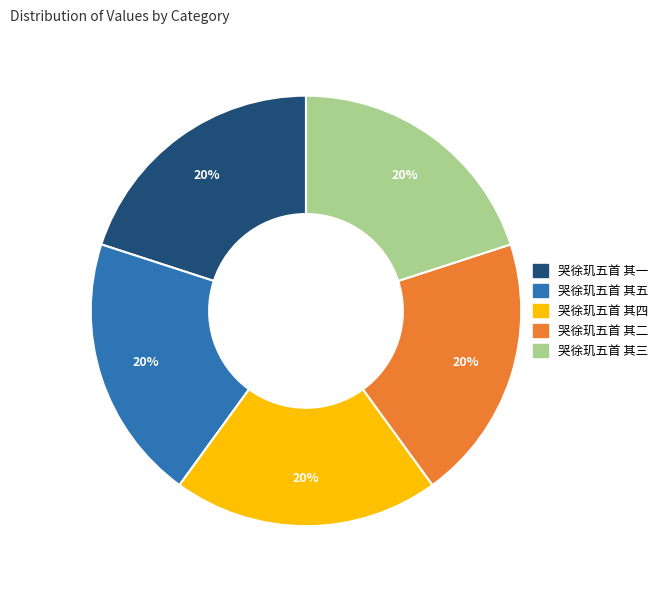

To the nearest percent, what portion does 哭徐玑五首 其三 represent?

20%